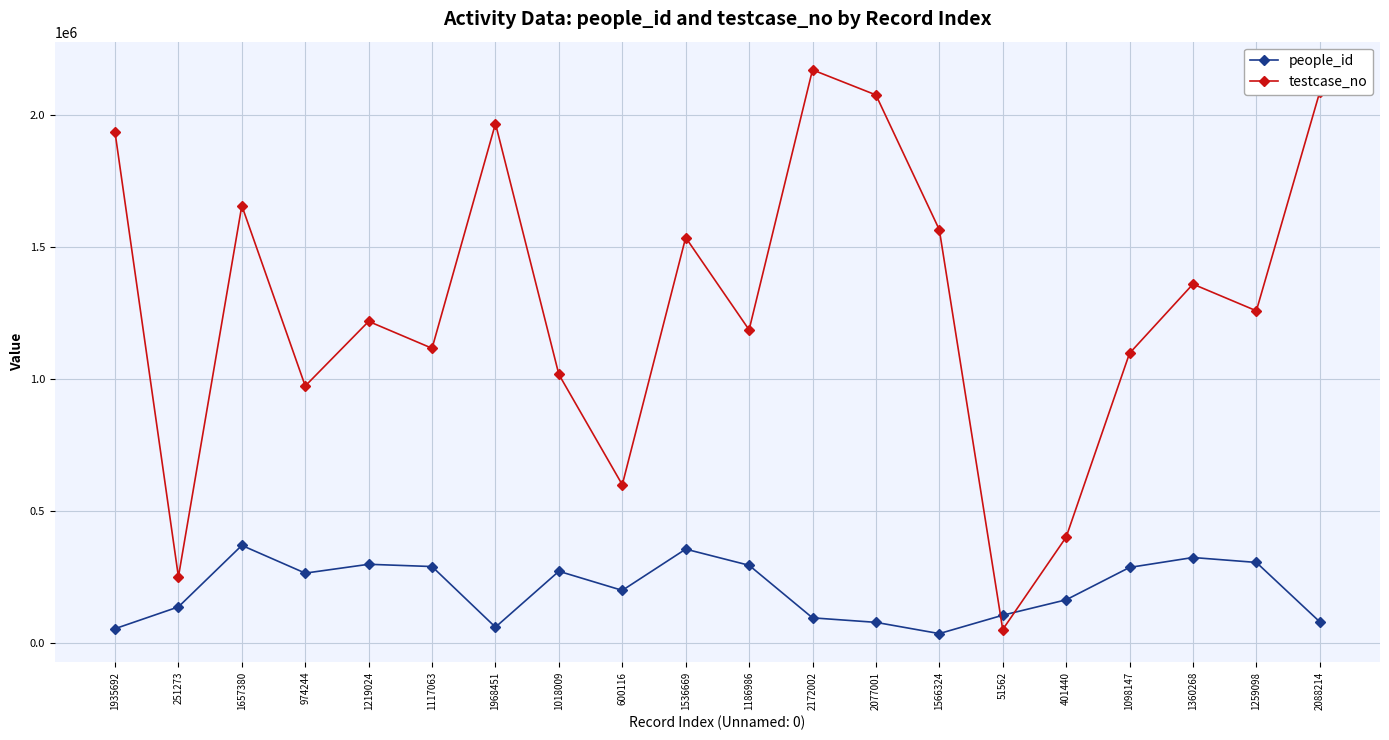

At how many categories does at least one series exceed 1913310?

5